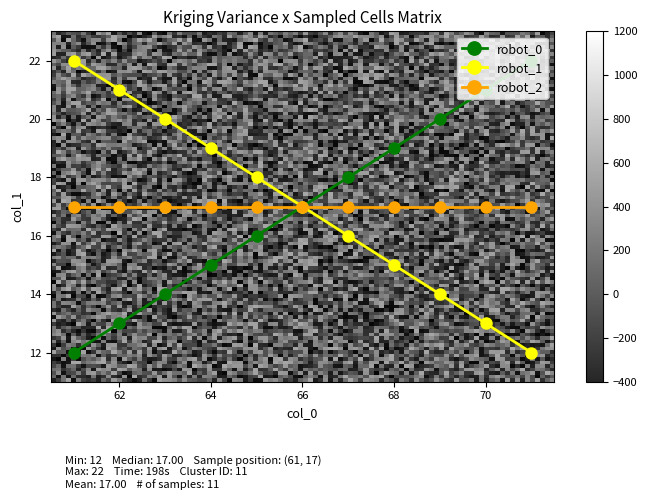

At which category is the sum across all series the highest?

61